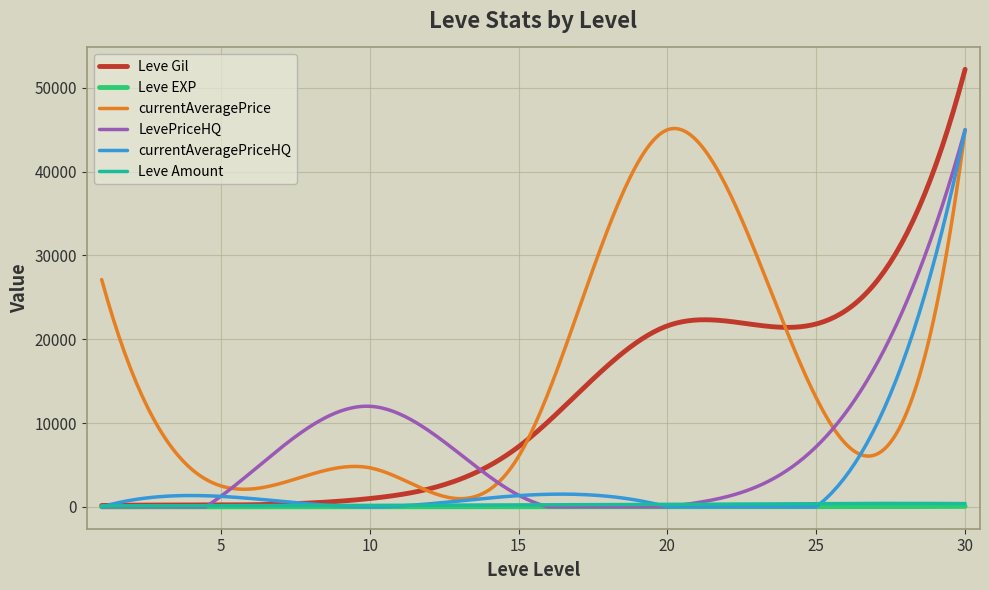

What is the difference between the maximum and minimum values in the currentAveragePriceHQ series?

45000.0